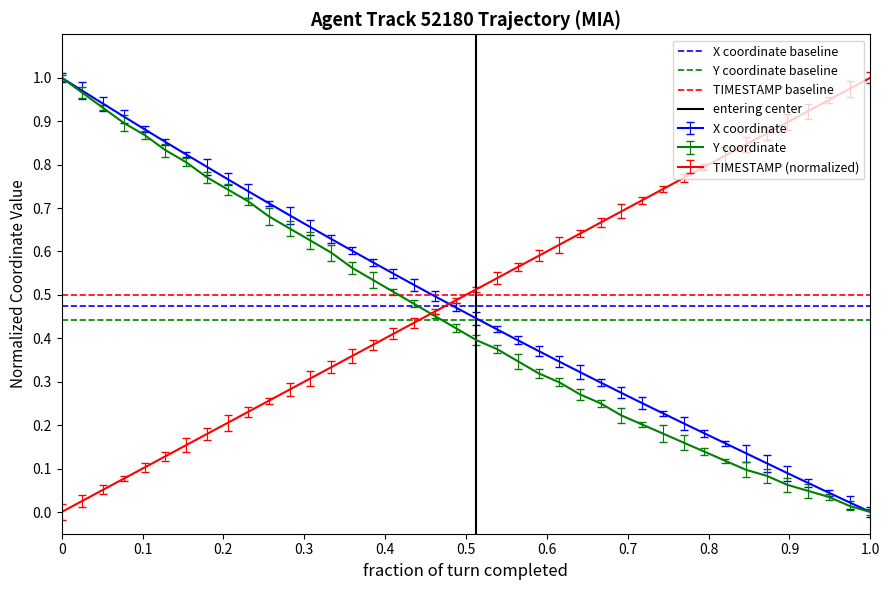

Which series ends up on top after the final intersection of TIMESTAMP (normalized) and X coordinate?

TIMESTAMP (normalized)